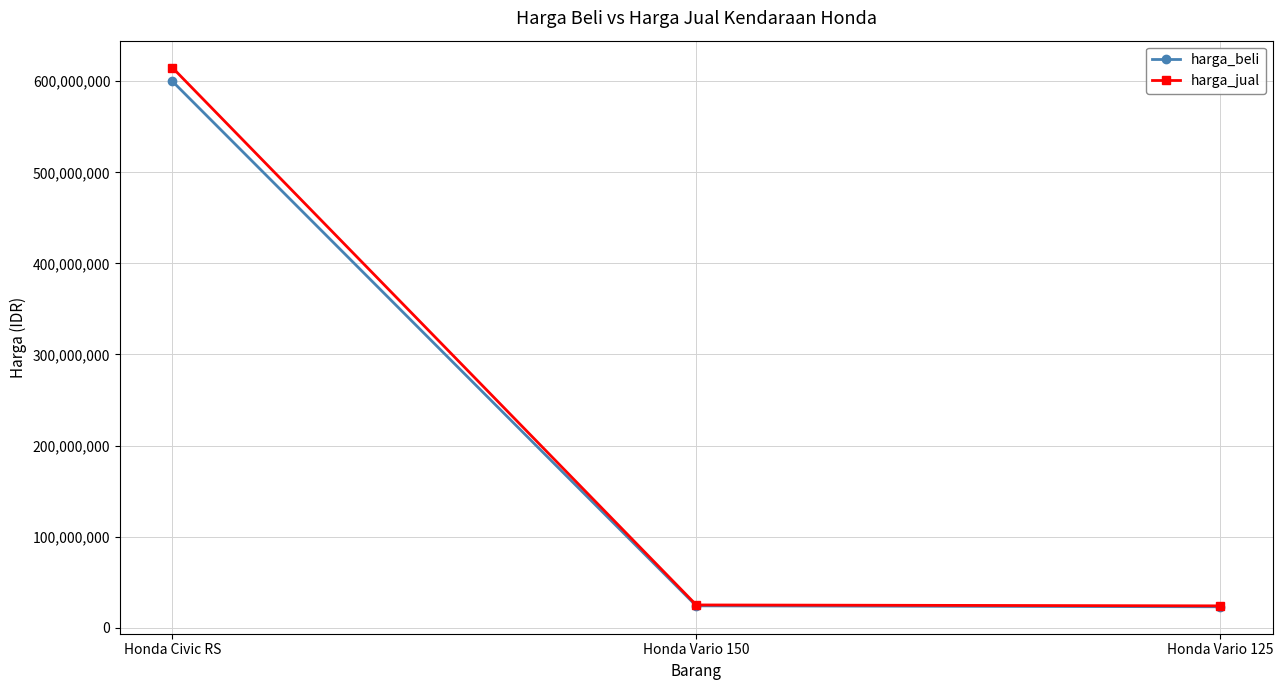

What is the label of the 2nd point from the left?

Honda Vario 150